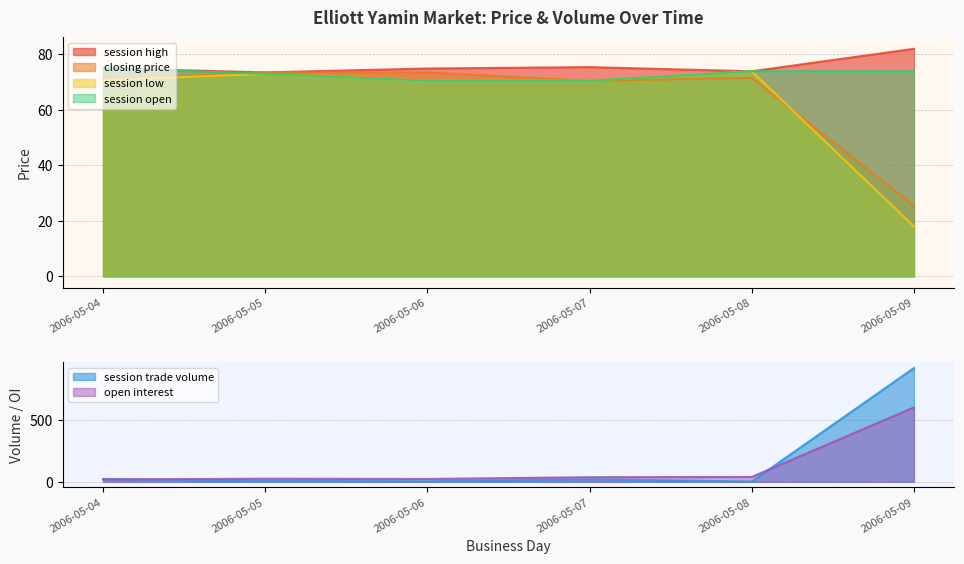

True or false: session trade volume has a value of 3.1 at 2006-05-05.

False